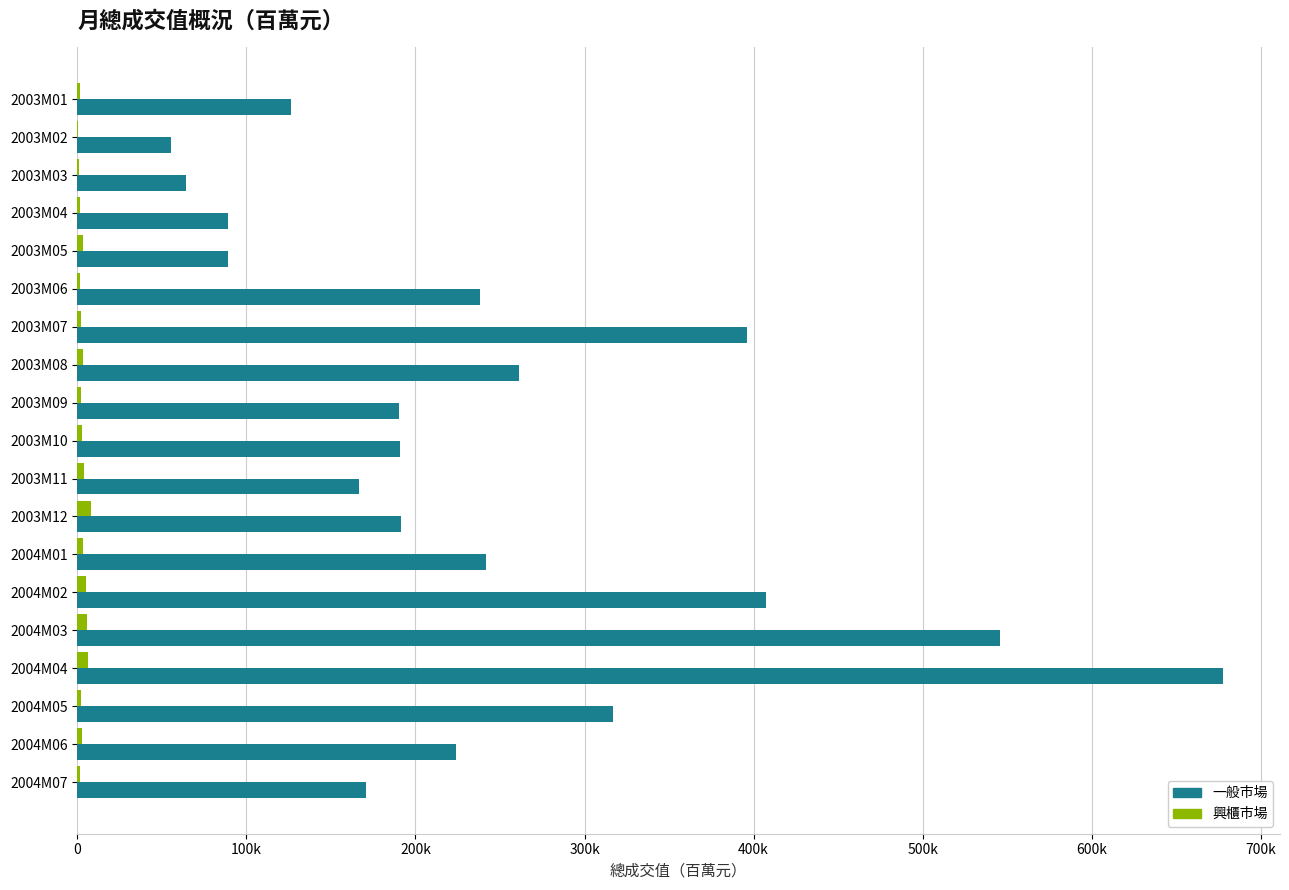

What are all the series names shown in the legend?

一般市場, 興櫃市場